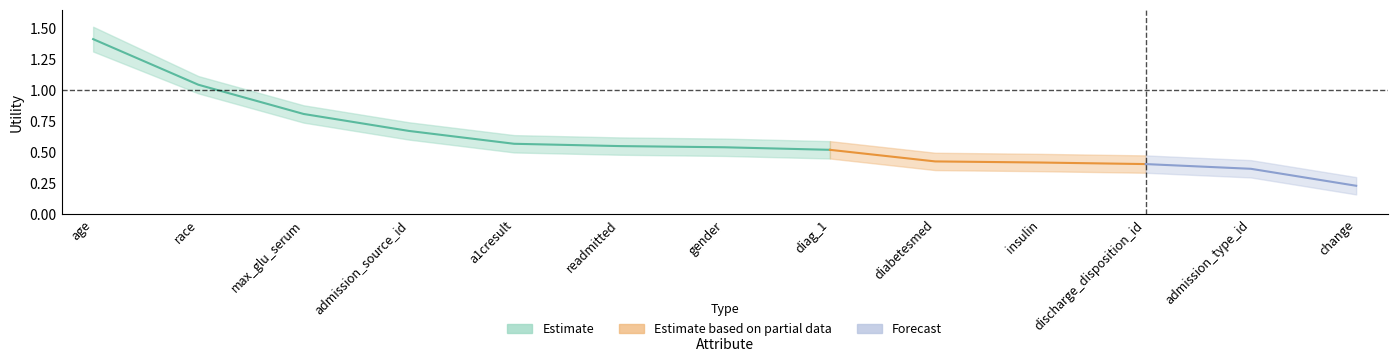

What is the label of the 3rd point from the right?

discharge_disposition_id